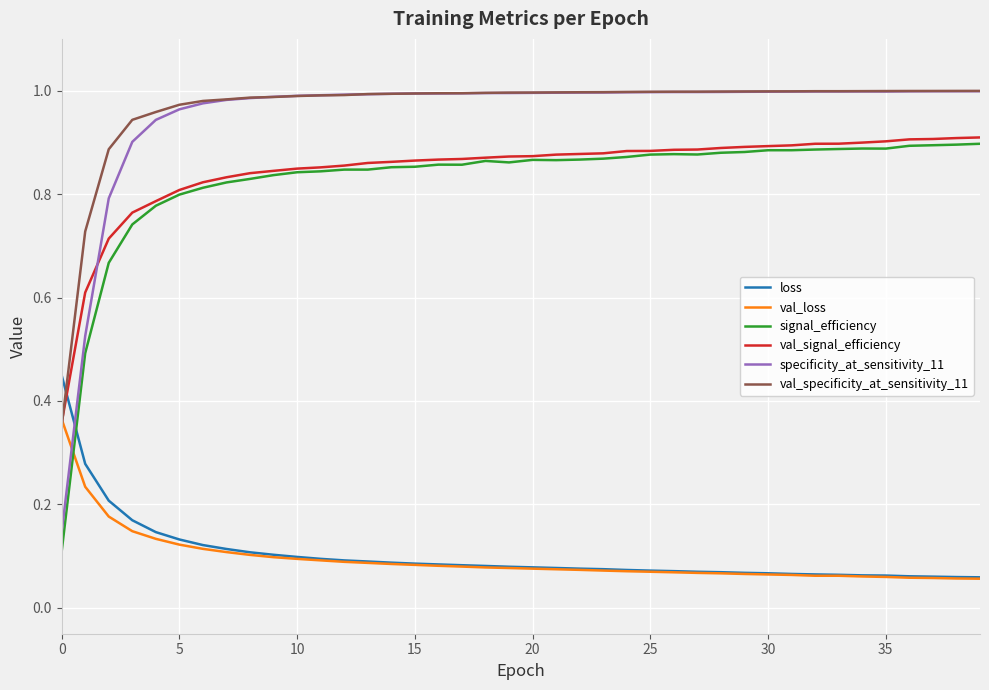

True or false: val_specificity_at_sensitivity_11 and signal_efficiency cross at least once.

False